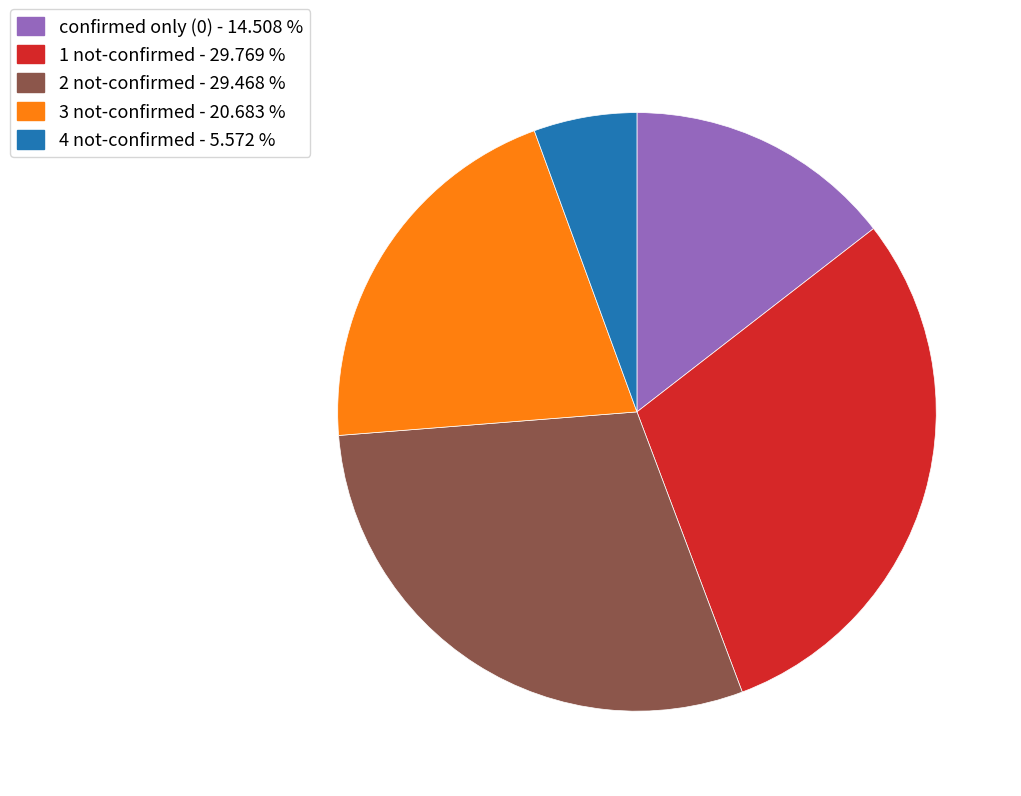

Does 1 not-confirmed - 29.769 % represent more than half of the total?

No